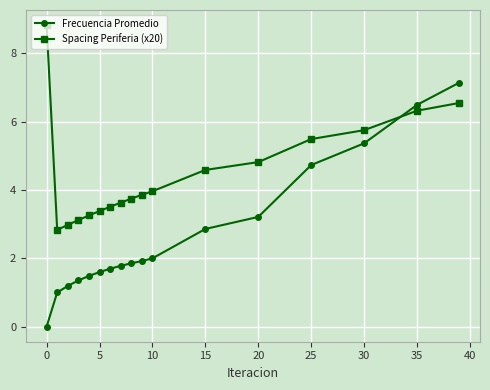

What is the difference between the maximum and minimum values in the Spacing Periferia (x20) series?

6.0